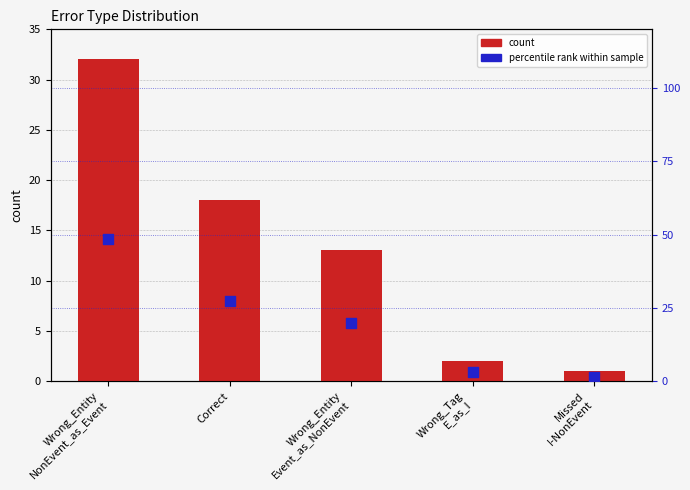

Is the value of count at Wrong_Entity
Event_as_NonEvent greater than the value of percentile rank within sample at Wrong_Entity
Event_as_NonEvent?

No